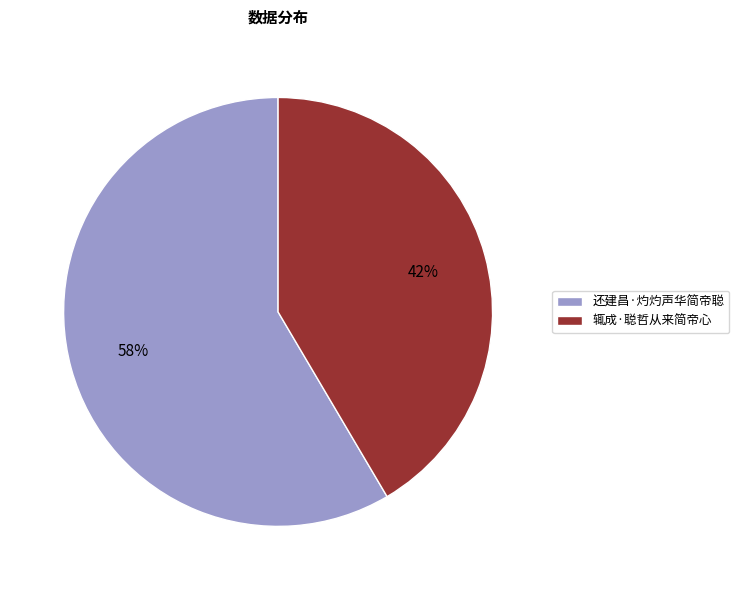

How many slices are in this pie chart?

2